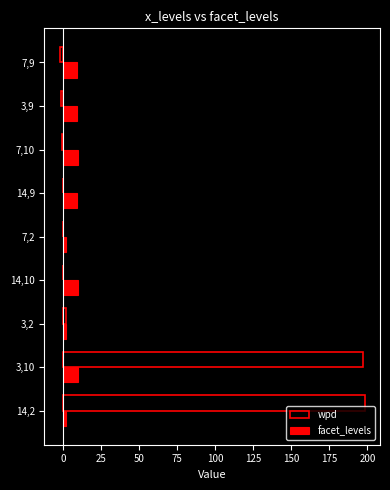

How many distinct data groups are displayed?

2